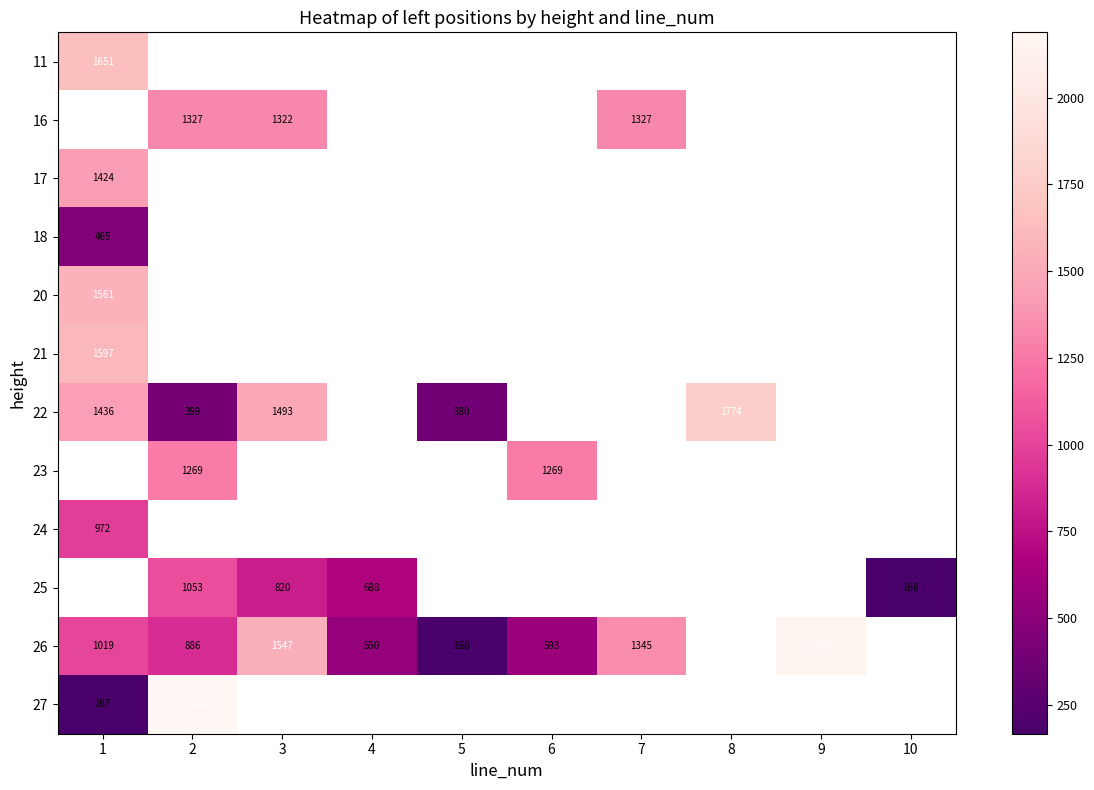

How many data points in row_10 are above 1345?

2